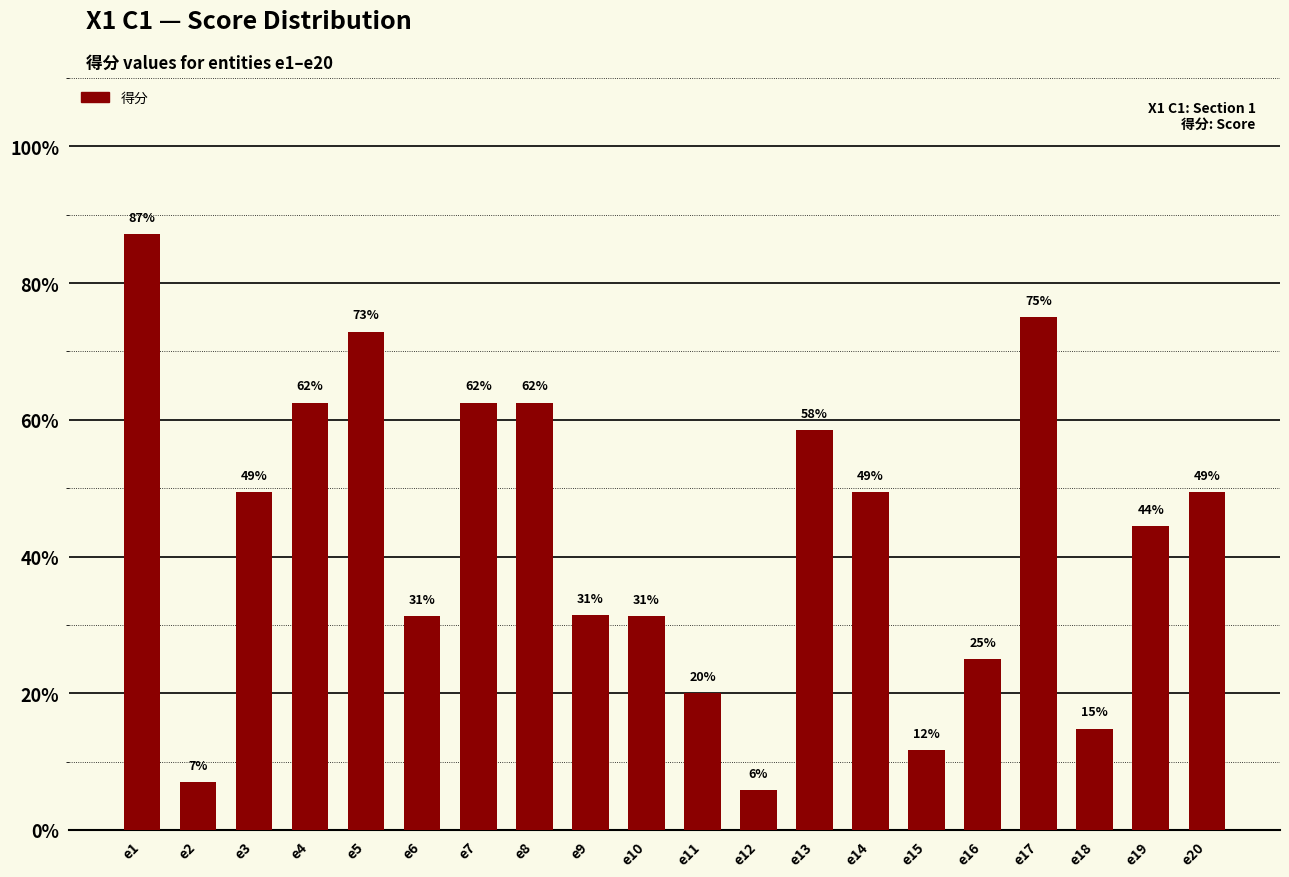

What is the change in value from e2 to e17?

+0.7